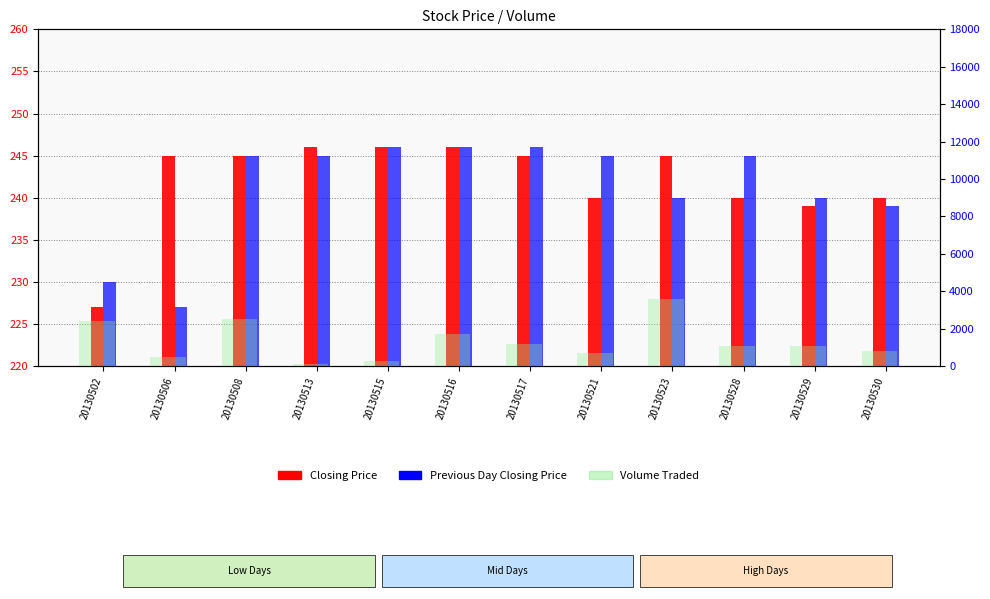

What is the difference between the maximum and minimum values in the Closing Price series?

19